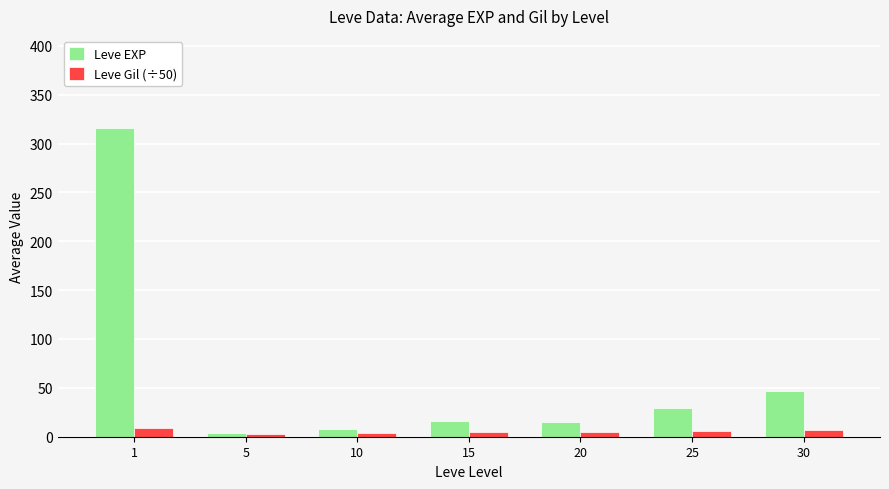

Does the chart contain any negative values?

No